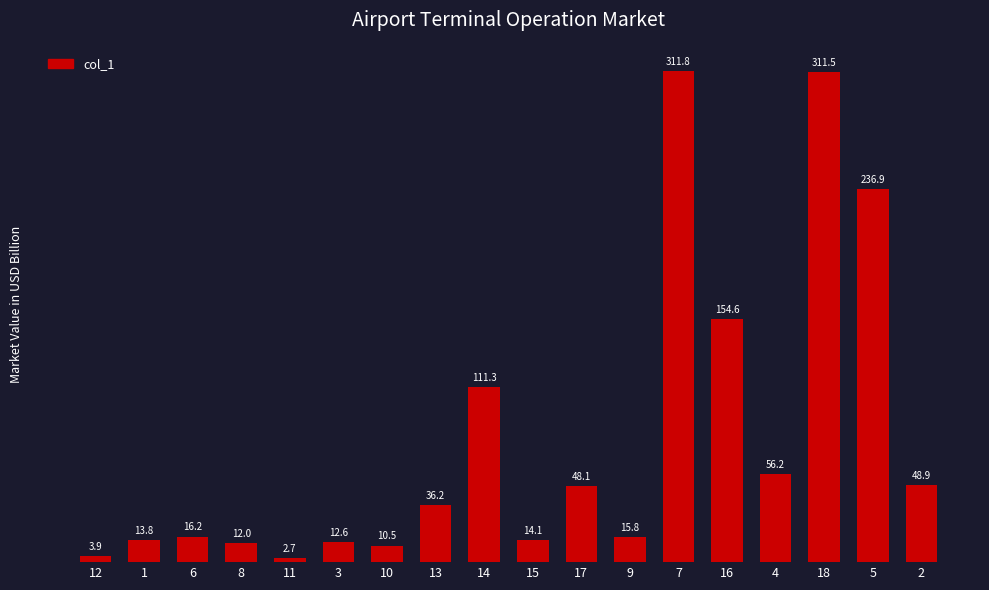

What is the label of the 3rd bar from the left?

6